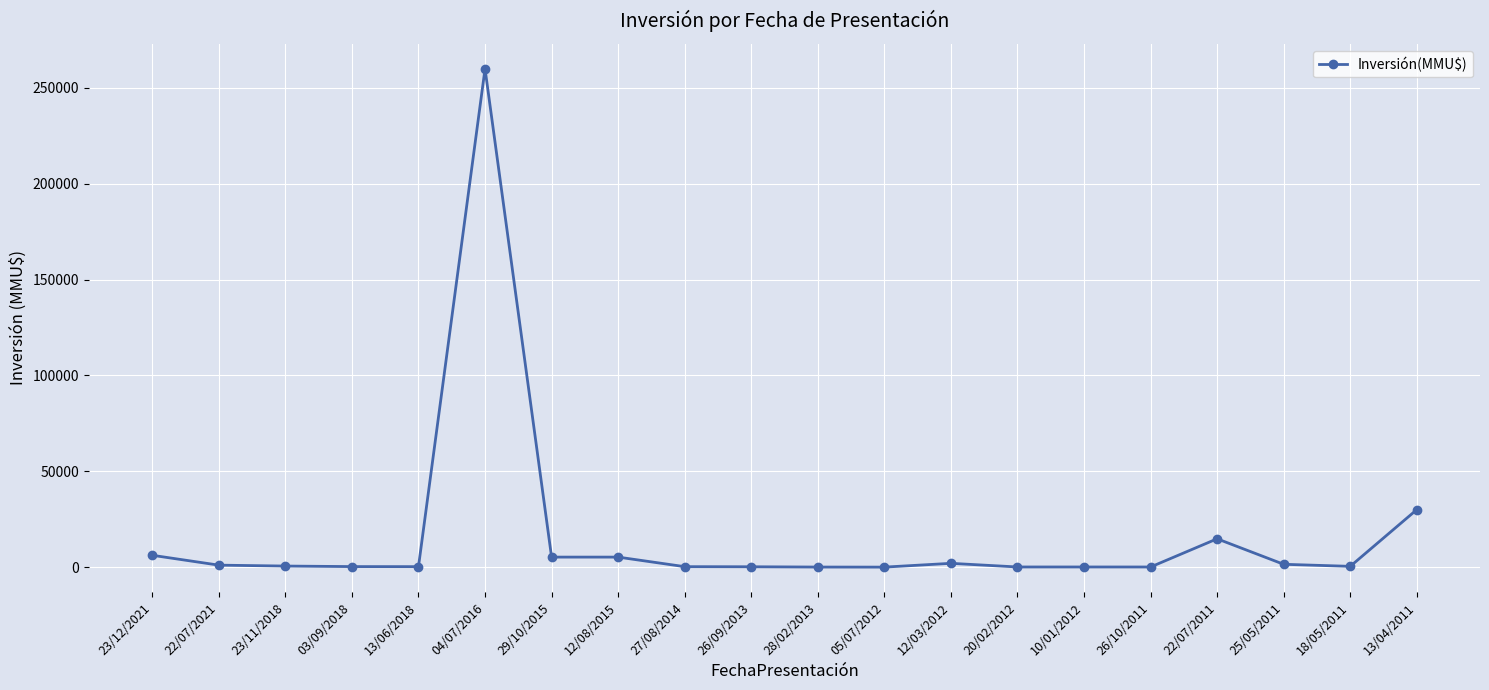

True or false: the data has more than 0 interior local peaks.

True